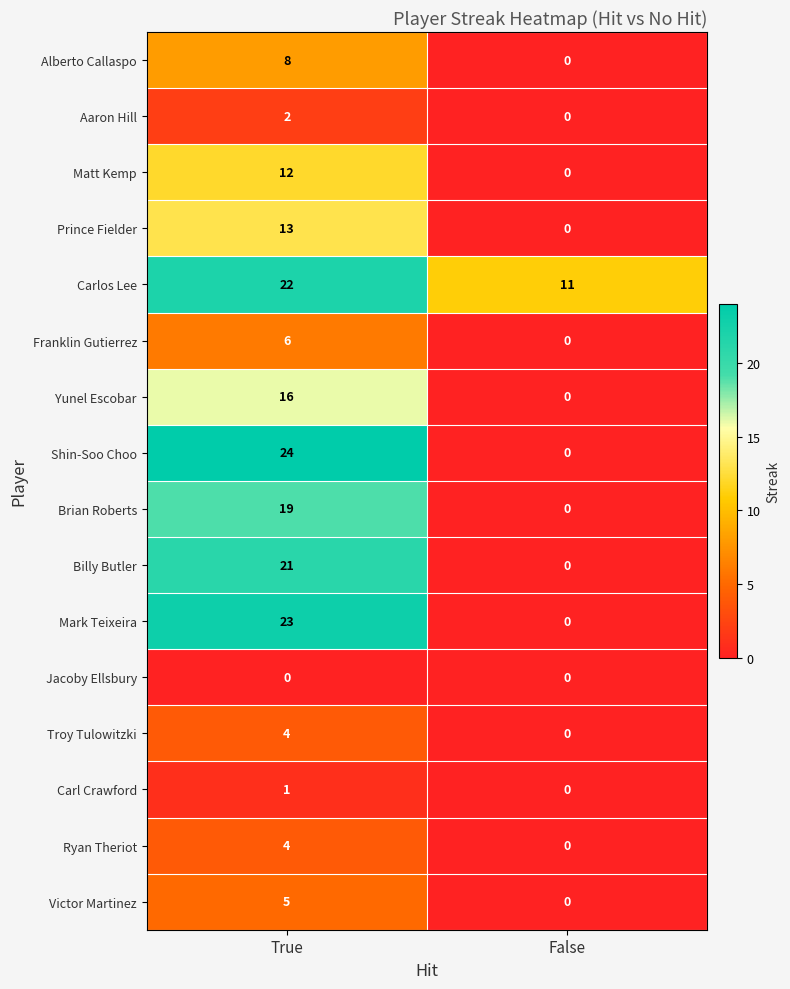

Which series has the largest range (max minus min)?

Shin-Soo Choo